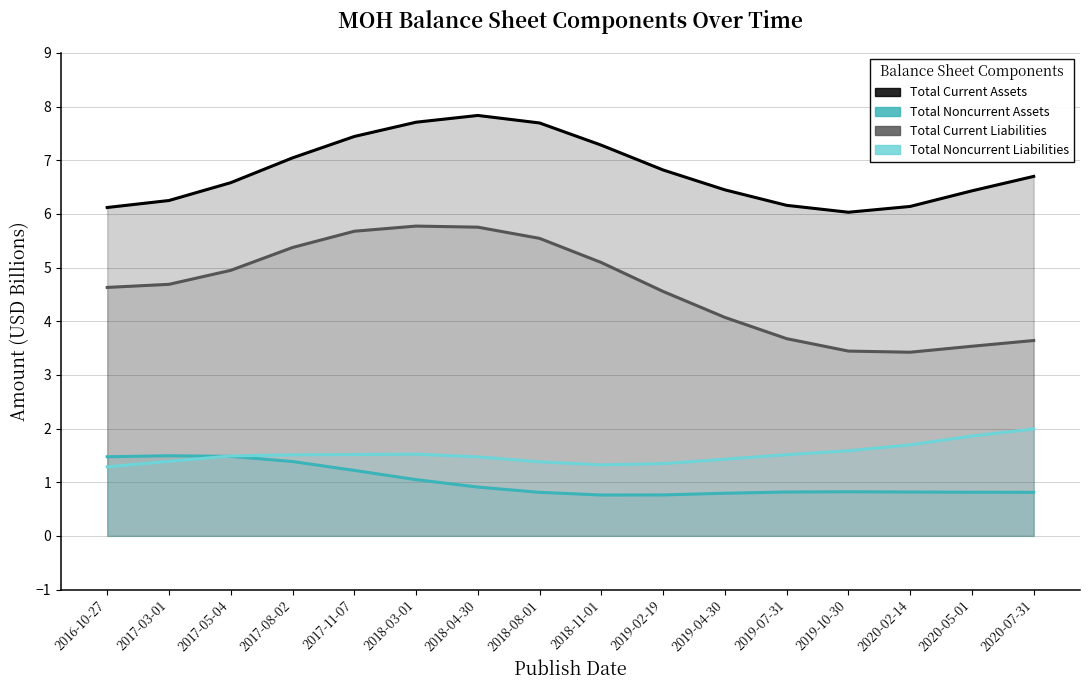

Where does the Total Current Liabilities series first go above 4?

2016-10-27